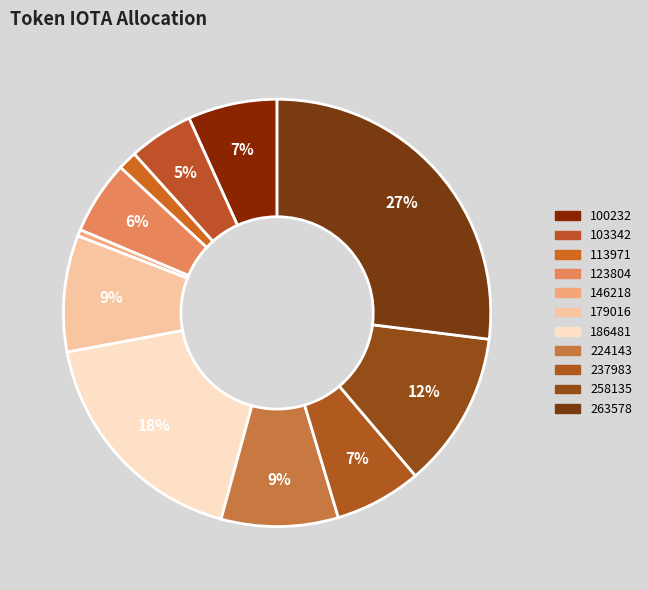

How many slices are in this pie chart?

11